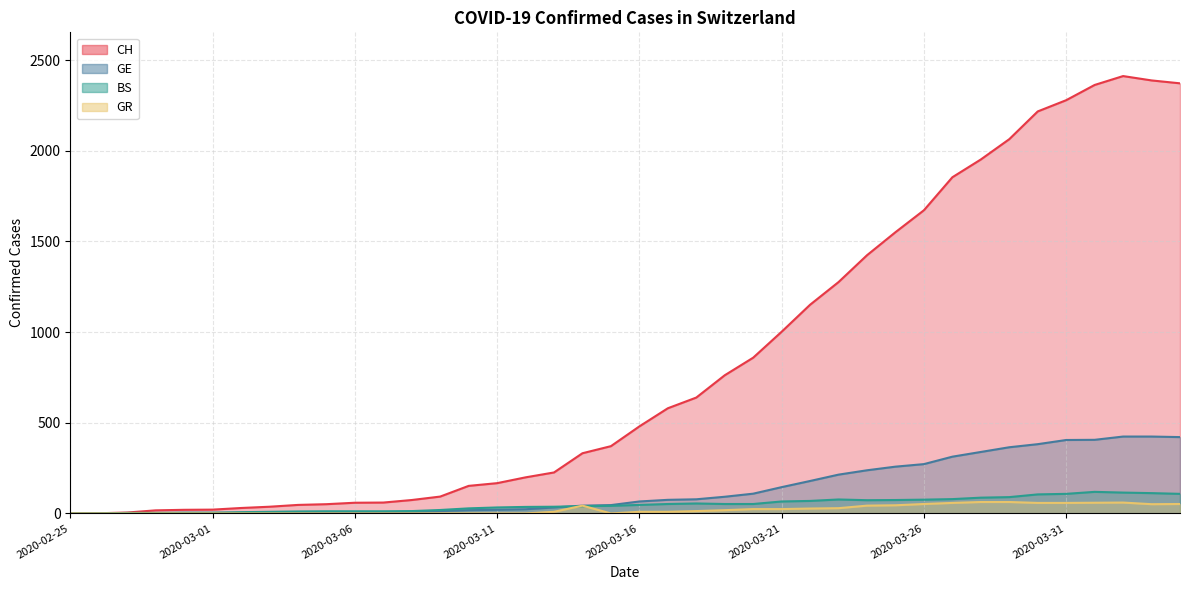

Count the number of data series in this chart.

4